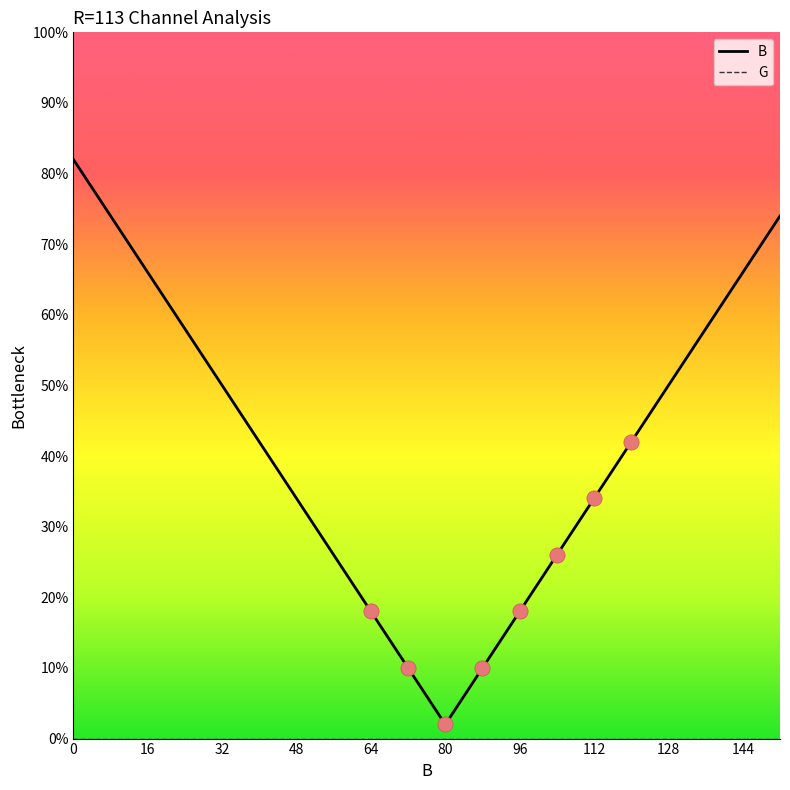

Which series has the largest total across all categories?

B